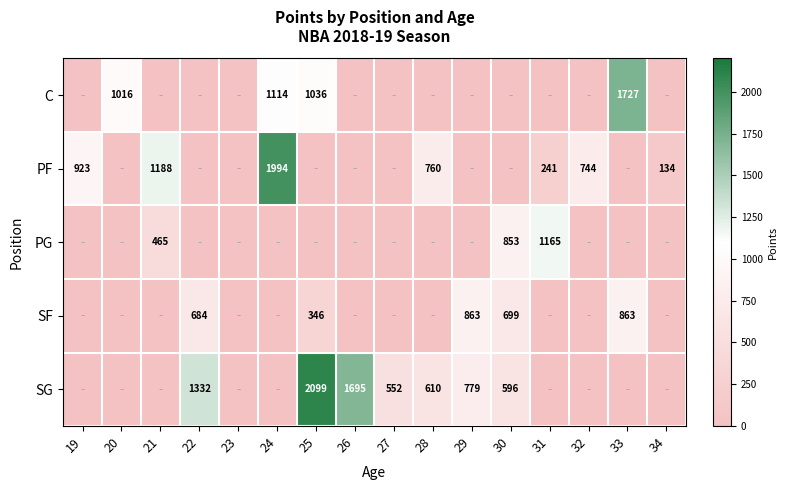

Which category has the lowest value across all series?

19